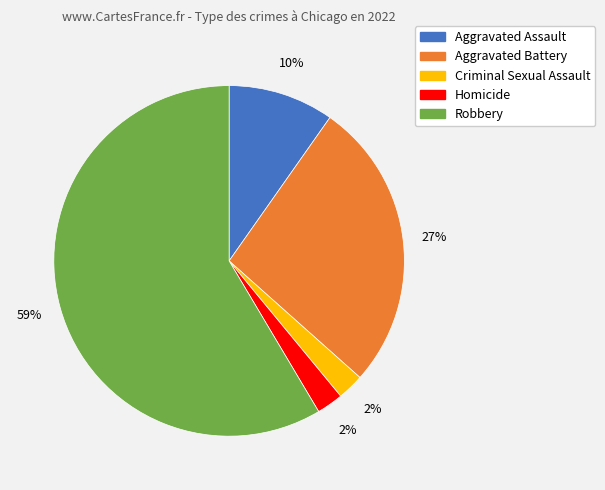

To the nearest percent, what portion does Aggravated Assault represent?

10%